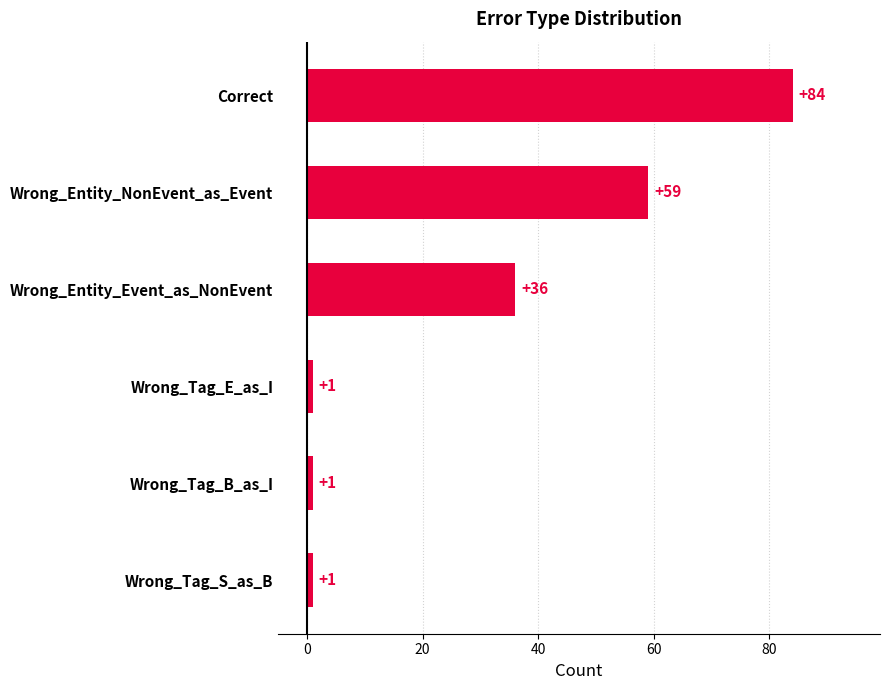

What is the ratio of the value at Wrong_Entity_Event_as_NonEvent to the value at Wrong_Tag_E_as_I?

36.0